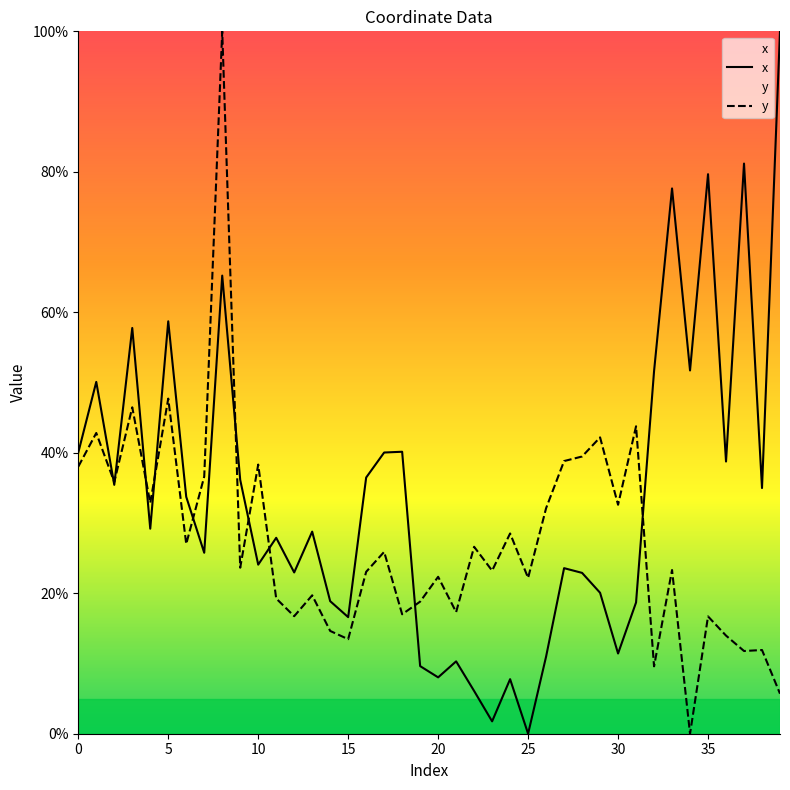

Where is y nearest to the value 50?

5